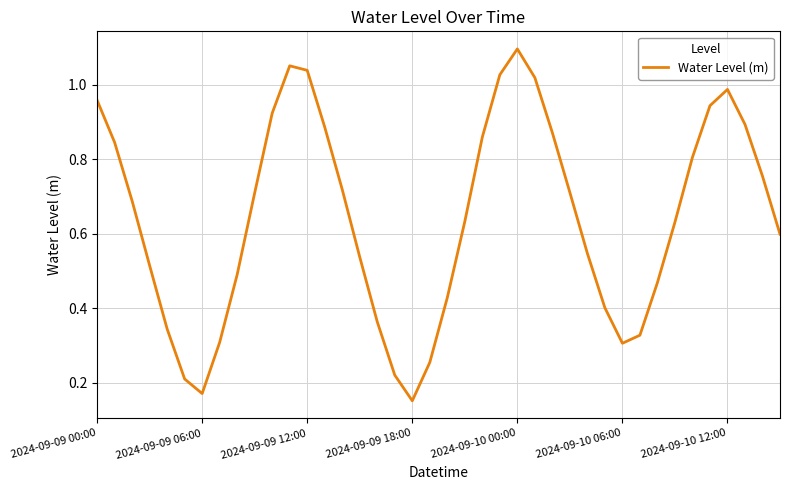

How many lines are shown in the chart?

1